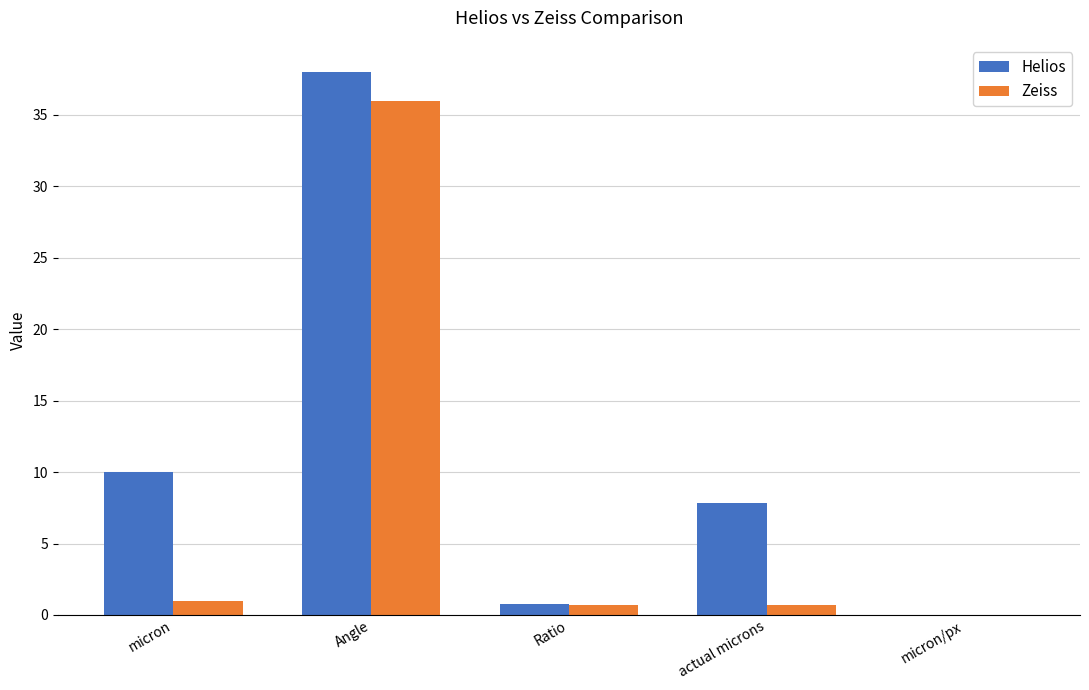

The Helios series shows 0.8 at Ratio. True or false?

True